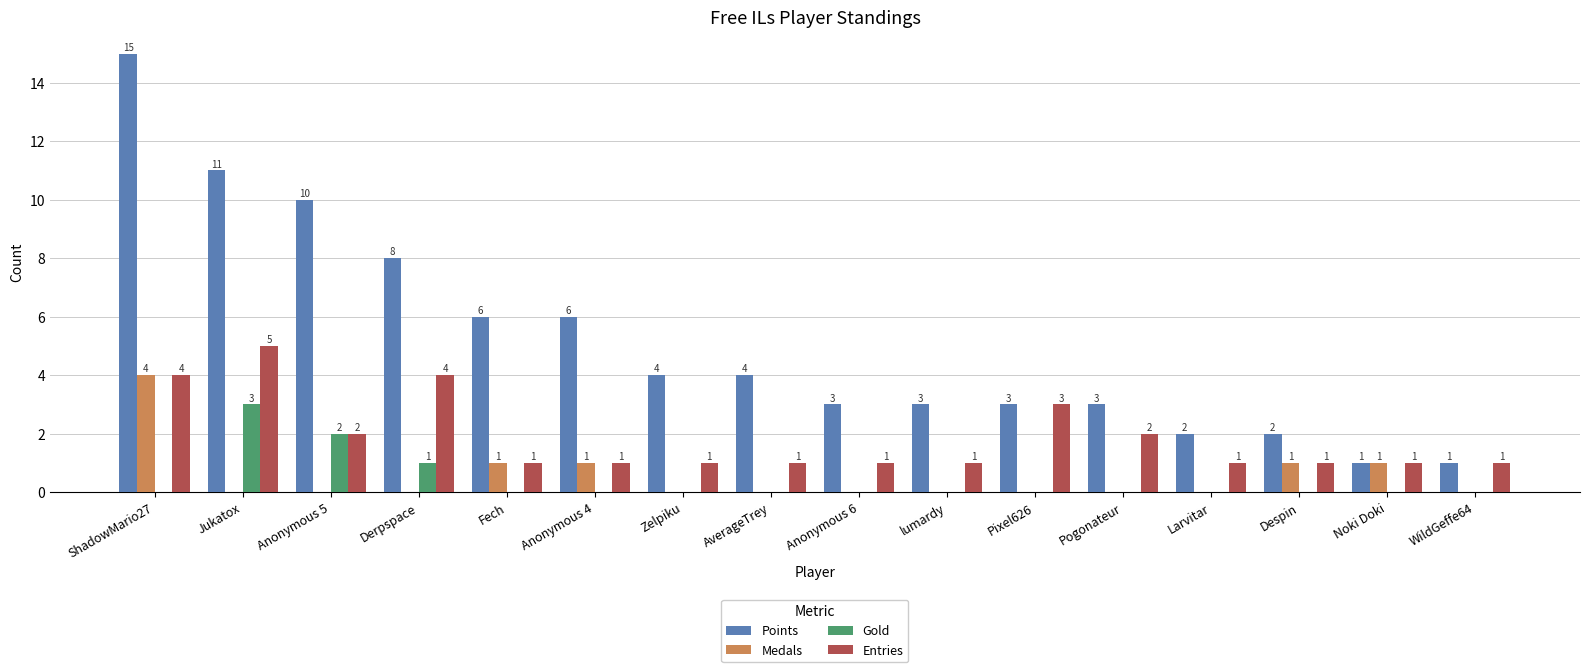

True or false: Medals has a value of 0 at Jukatox.

True